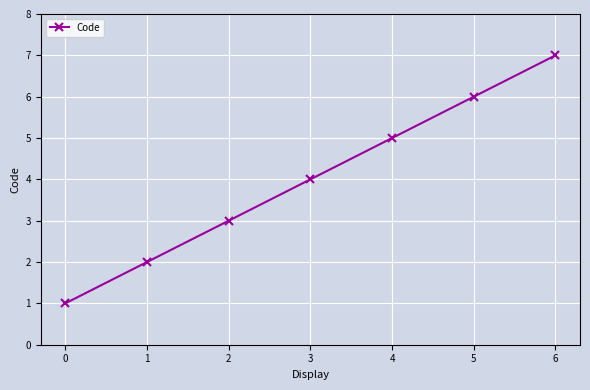

Reading right to left, transcribe all the data shown in this chart.

6=7	5=6	4=5	3=4	2=3	1=2	0=1